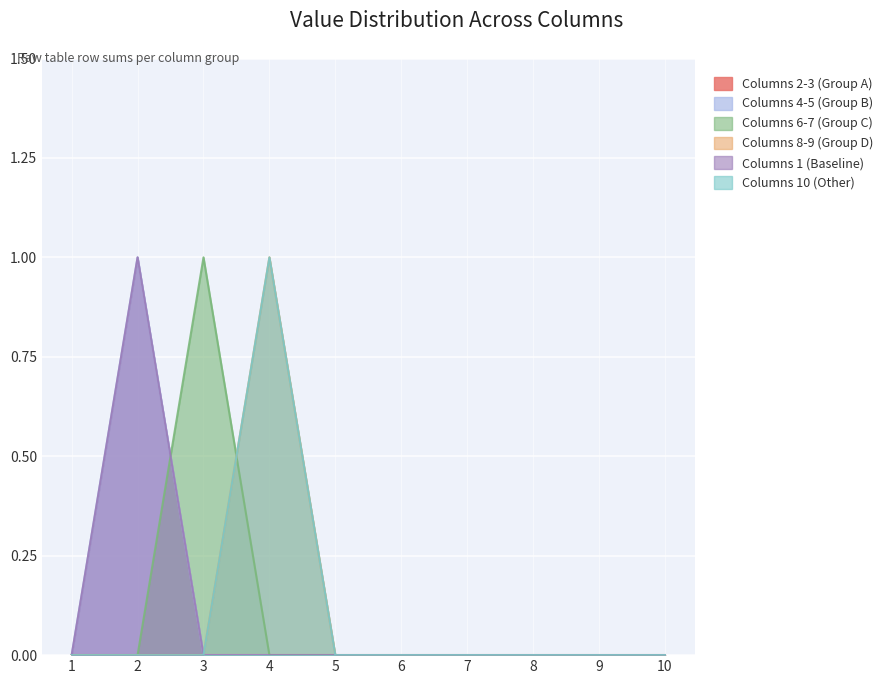

The Columns 4-5 (Group B) series shows 0 at 8. True or false?

True